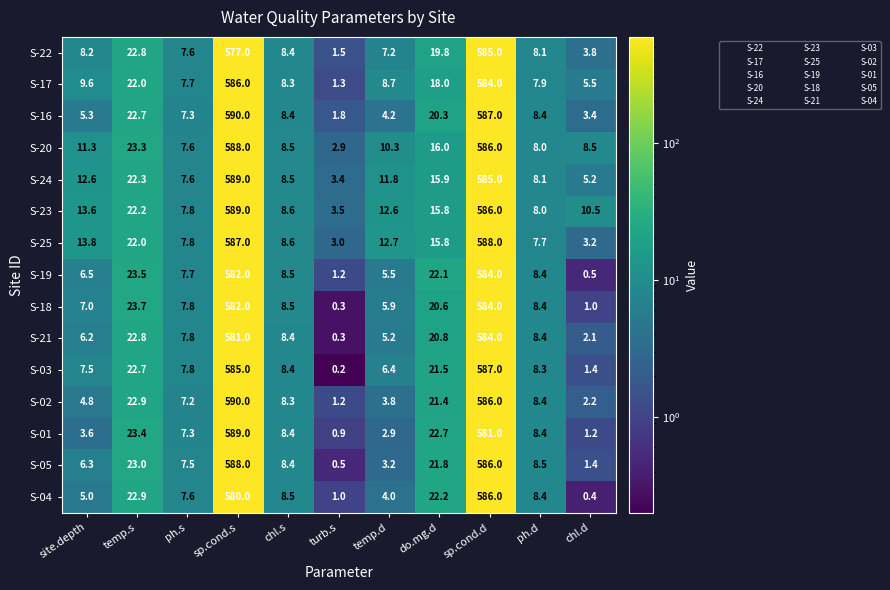

What is the lowest value of the S-22 series?

1.5